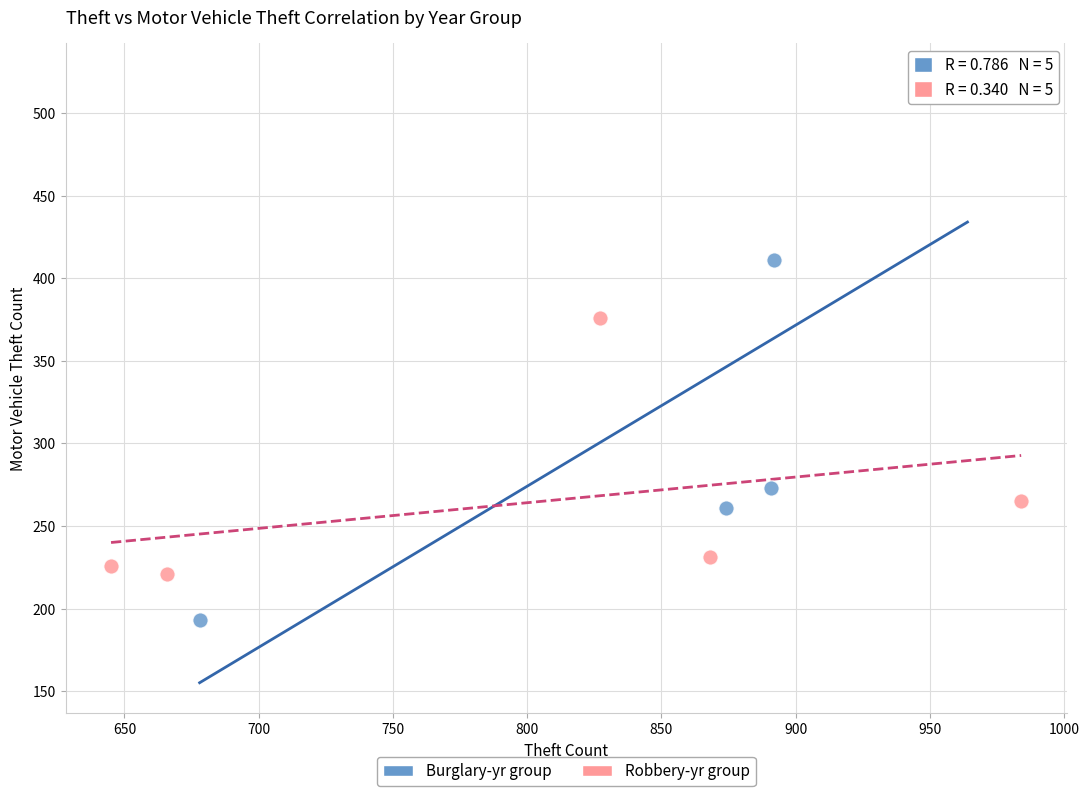

Which series has the largest Y range (max minus min)?

Burglary-yr group